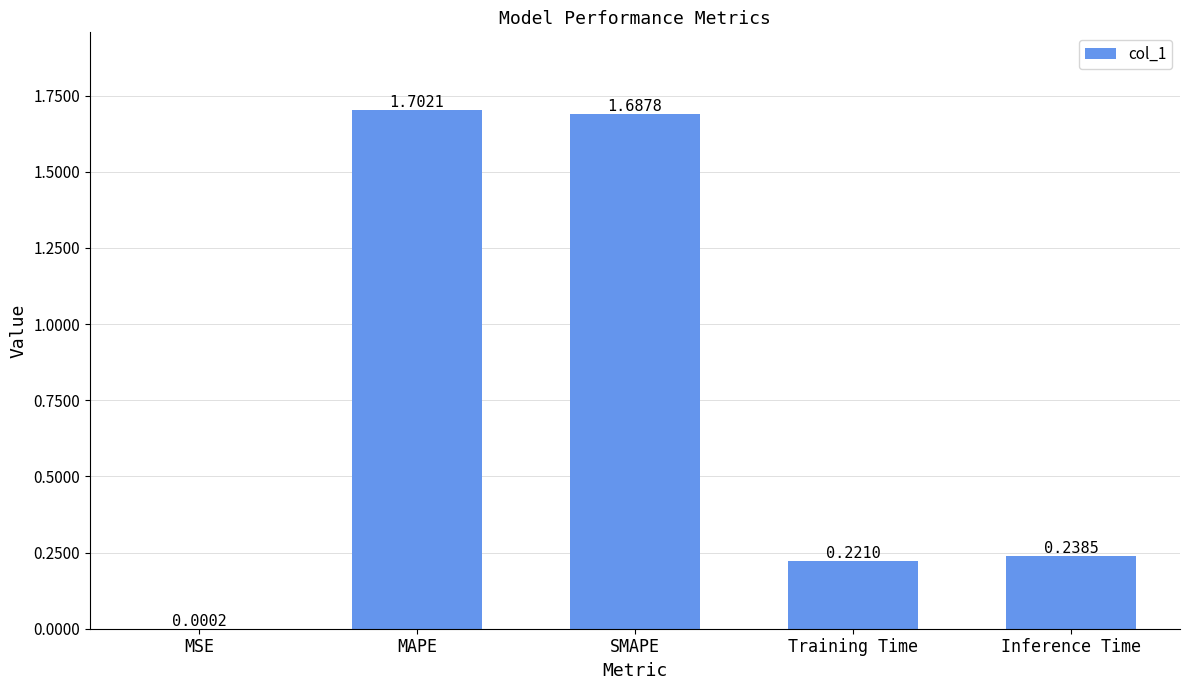

What is the sum of all values?

3.8